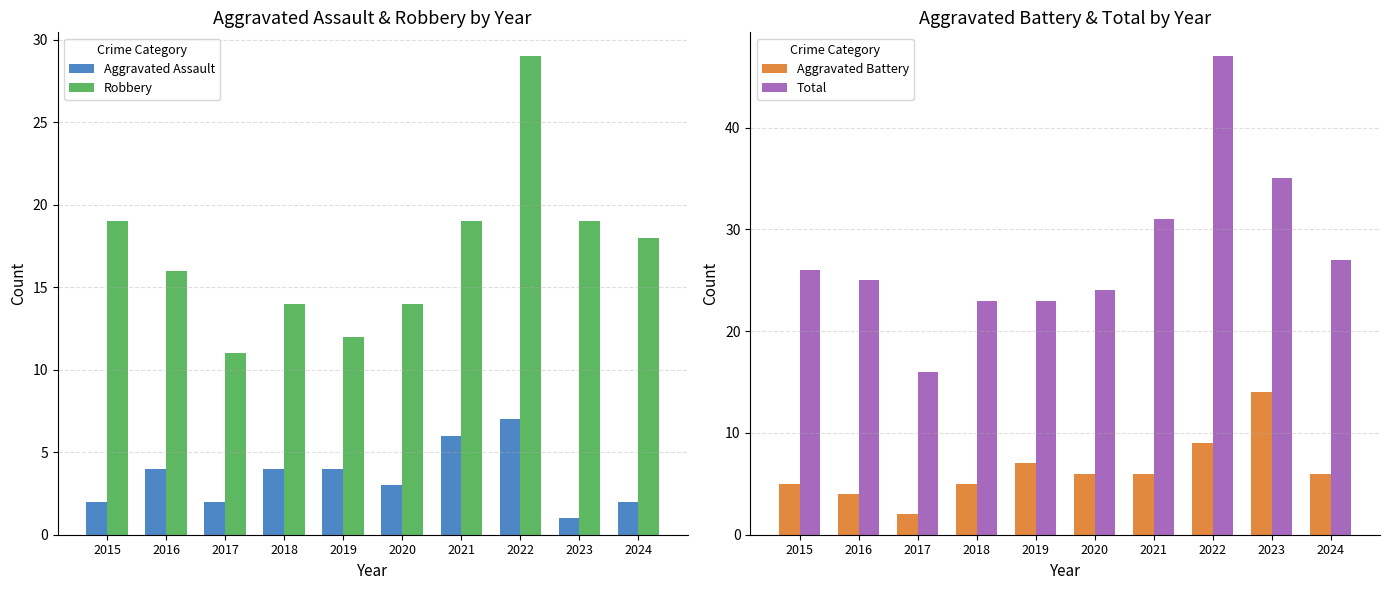

What value does the Robbery series have at 2021, to the nearest 5?

20